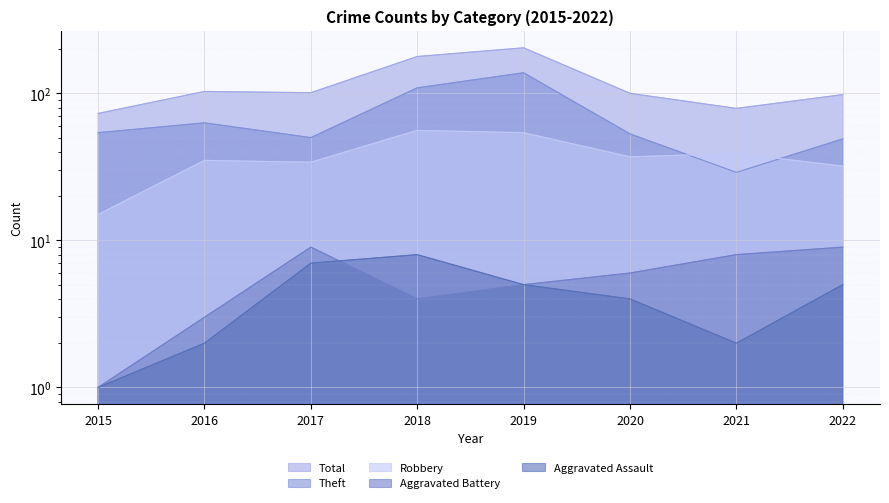

Which series has the largest total across all categories?

Total